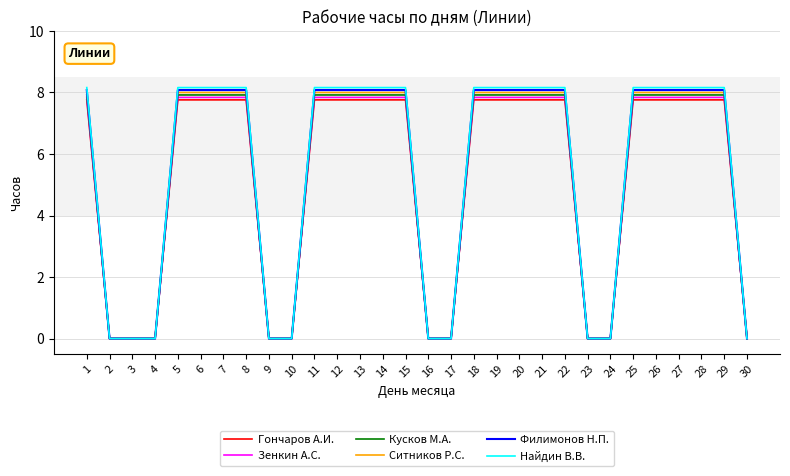

Reading left to right, extract all data points from this chart.

Гончаров А.И.: 1=7.8	2=0.0	3=0.0	4=0.0	5=7.8	6=7.8	7=7.8	8=7.8	9=0.0	10=0.0	11=7.8	12=7.8	13=7.8	14=7.8	15=7.8	16=0.0	17=0.0	18=7.8	19=7.8	20=7.8	21=7.8	22=7.8	23=0.0	24=0.0	25=7.8	26=7.8	27=7.8	28=7.8	29=7.8	30=0.0
Зенкин А.С.: 1=7.8	2=0.0	3=0.0	4=0.0	5=7.8	6=7.8	7=7.8	8=7.8	9=0.0	10=0.0	11=7.8	12=7.8	13=7.8	14=7.8	15=7.8	16=0.0	17=0.0	18=7.8	19=7.8	20=7.8	21=7.8	22=7.8	23=0.0	24=0.0	25=7.8	26=7.8	27=7.8	28=7.8	29=7.8	30=0.0
Кусков М.А.: 1=7.9	2=0.0	3=0.0	4=0.0	5=7.9	6=7.9	7=7.9	8=7.9	9=0.0	10=0.0	11=7.9	12=7.9	13=7.9	14=7.9	15=7.9	16=0.0	17=0.0	18=7.9	19=7.9	20=7.9	21=7.9	22=7.9	23=0.0	24=0.0	25=7.9	26=7.9	27=7.9	28=7.9	29=7.9	30=0.0
Ситников Р.С.: 1=8.0	2=0.0	3=0.0	4=0.0	5=8.0	6=8.0	7=8.0	8=8.0	9=0.0	10=0.0	11=8.0	12=8.0	13=8.0	14=8.0	15=8.0	16=0.0	17=0.0	18=8.0	19=8.0	20=8.0	21=8.0	22=8.0	23=0.0	24=0.0	25=8.0	26=8.0	27=8.0	28=8.0	29=8.0	30=0.0
Филимонов Н.П.: 1=8.1	2=0.0	3=0.0	4=0.0	5=8.1	6=8.1	7=8.1	8=8.1	9=0.0	10=0.0	11=8.1	12=8.1	13=8.1	14=8.1	15=8.1	16=0.0	17=0.0	18=8.1	19=8.1	20=8.1	21=8.1	22=8.1	23=0.0	24=0.0	25=8.1	26=8.1	27=8.1	28=8.1	29=8.1	30=0.0
Найдин В.В.: 1=8.2	2=0.0	3=0.0	4=0.0	5=8.2	6=8.2	7=8.2	8=8.2	9=0.0	10=0.0	11=8.2	12=8.2	13=8.2	14=8.2	15=8.2	16=0.0	17=0.0	18=8.2	19=8.2	20=8.2	21=8.2	22=8.2	23=0.0	24=0.0	25=8.2	26=8.2	27=8.2	28=8.2	29=8.2	30=0.0